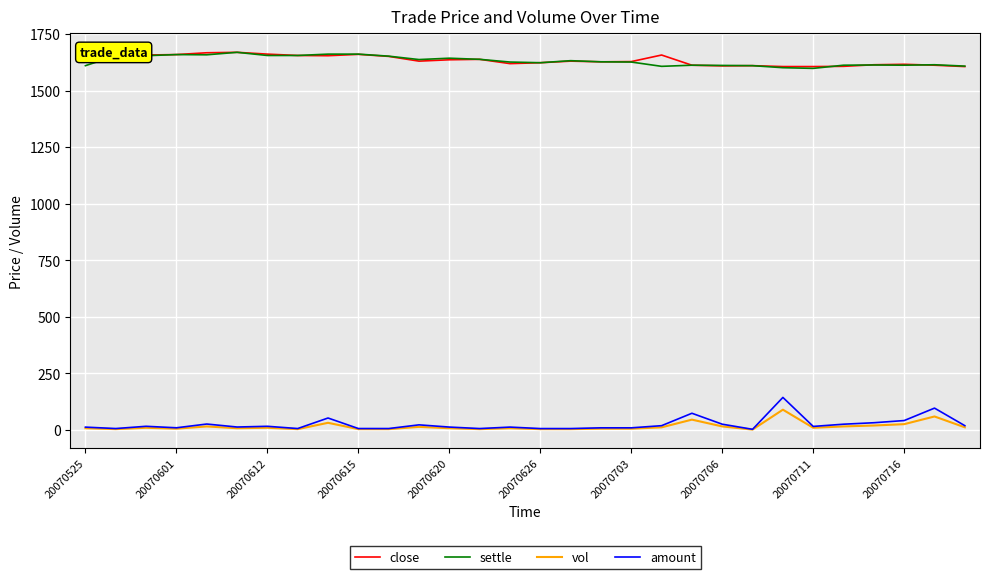

How many categories are shown in the chart?

30